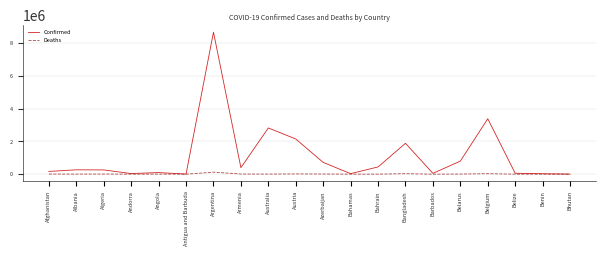

What is the greatest value displayed?

8675327